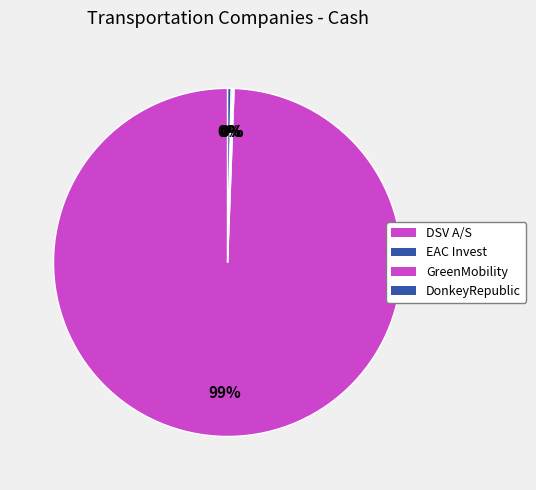

Rank the categories by value from highest to lowest.

DSV A/S (CPSE:DSV), DonkeyRepublic Holding A/S (CPSE:DONKEY), GreenMobility A/S (CPSE:GREENM), EAC Invest A/S (CPSE:EAC)